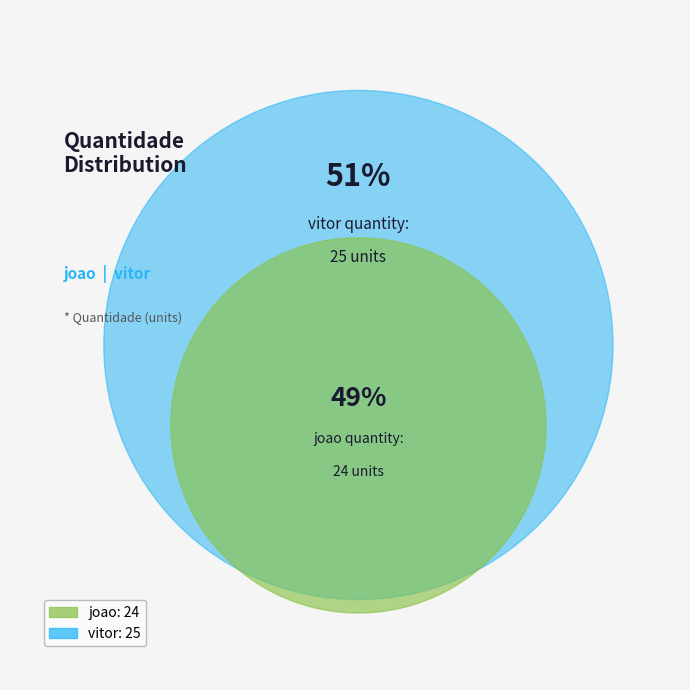

What percentage do joao and vitor together represent?

100.0%